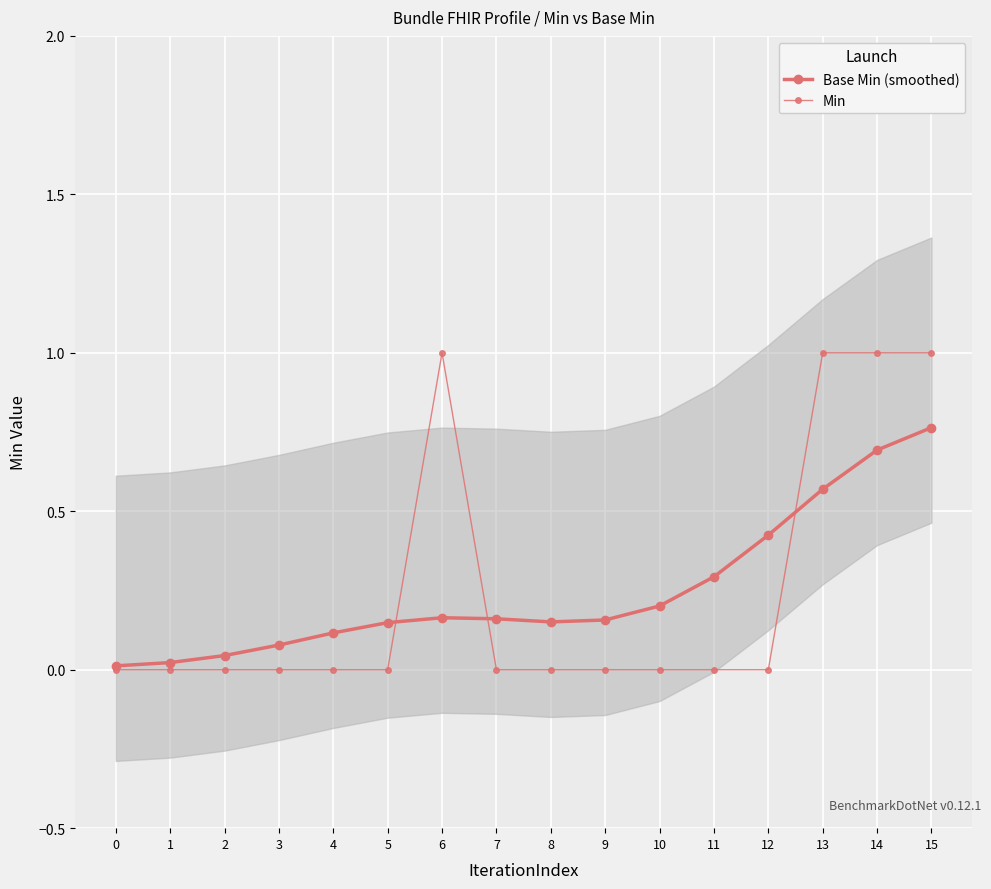

Which series ends up on top after the final intersection of Base Min (smoothed) and Min?

Min